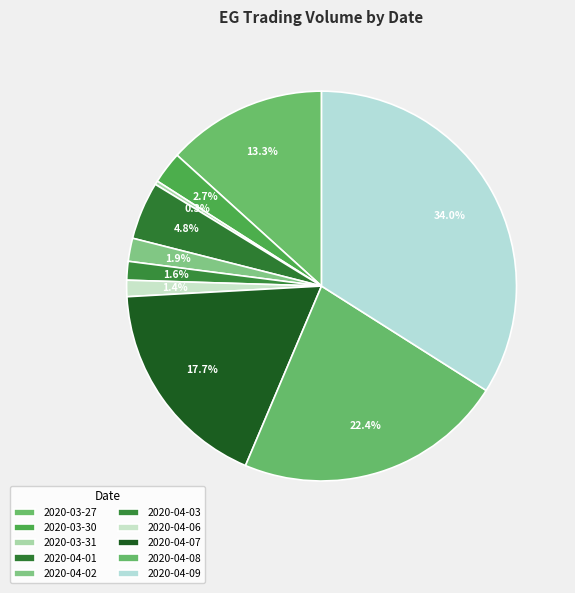

Rank the categories by value from highest to lowest.

2020-04-09, 2020-04-08, 2020-04-07, 2020-03-27, 2020-04-01, 2020-03-30, 2020-04-02, 2020-04-03, 2020-04-06, 2020-03-31